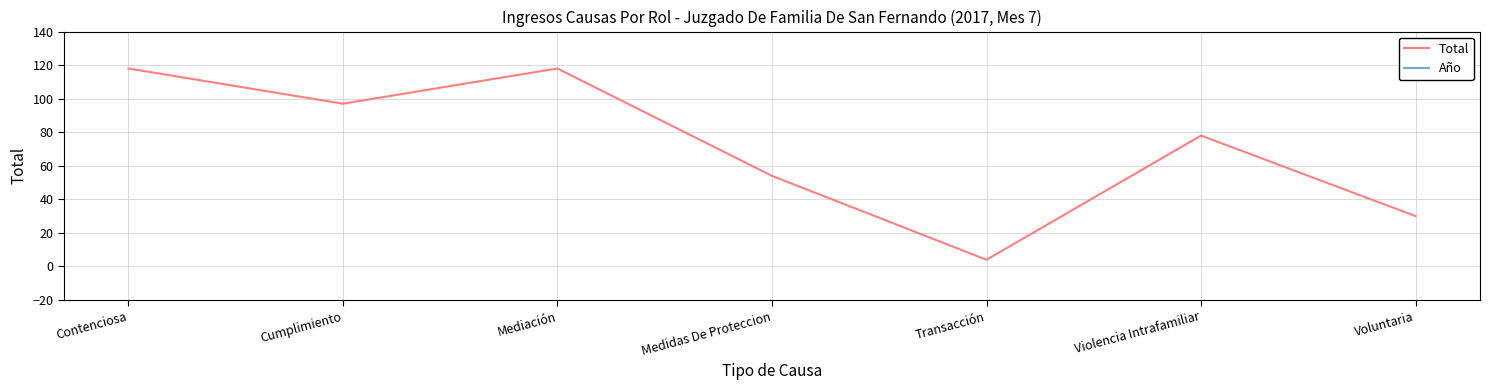

What is the difference between the maximum and minimum values in the Total series?

114